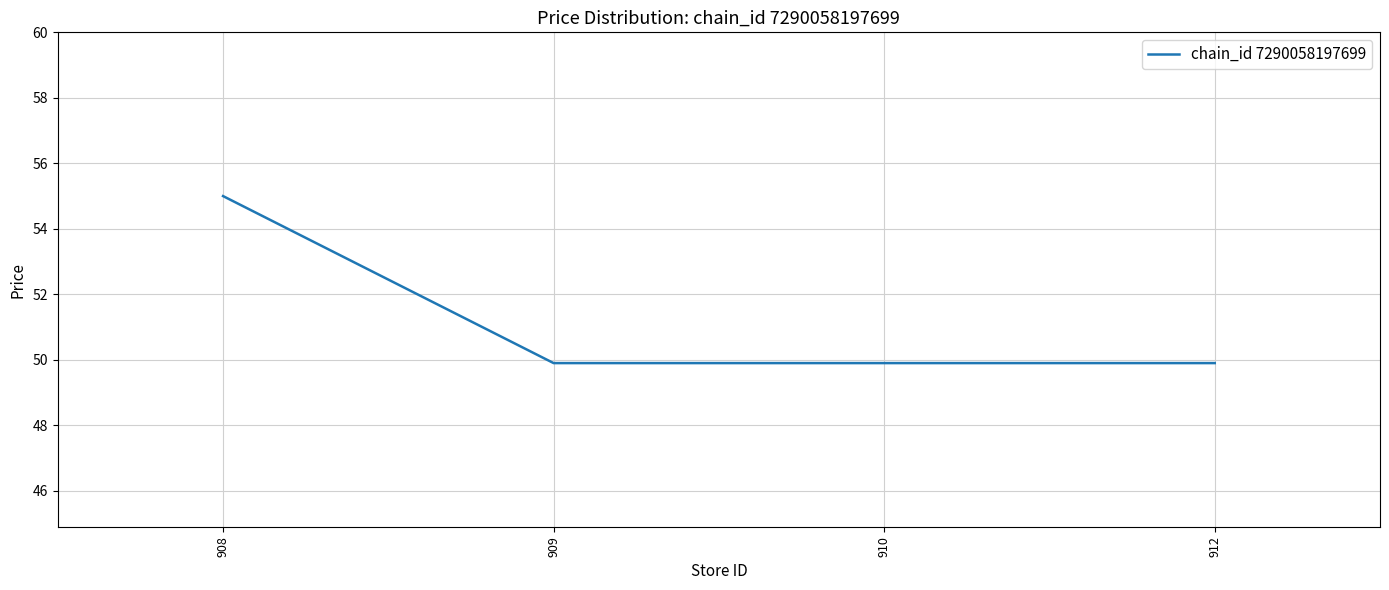

Does the chart have visible grid lines?

Yes